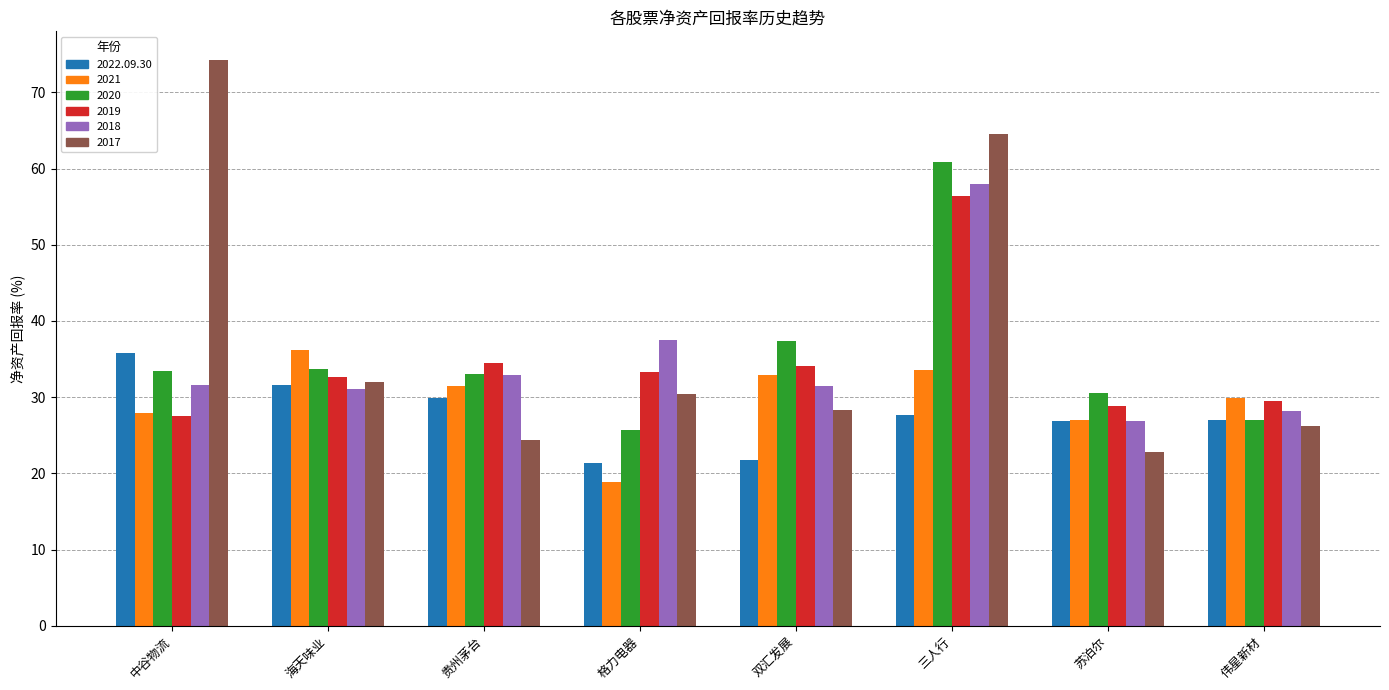

At which category does the chart reach its peak across all series?

中谷物流